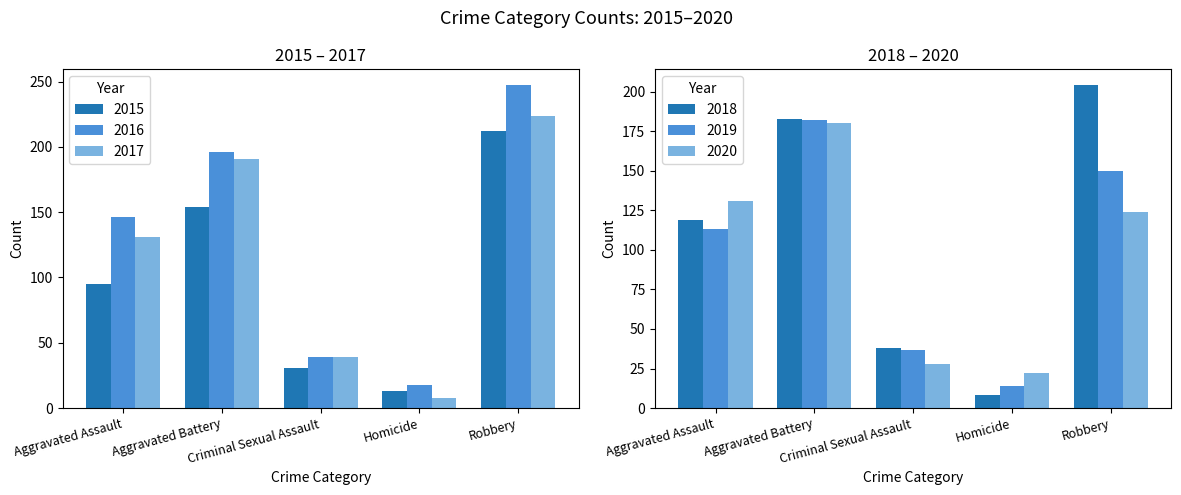

Reading left to right, what are all the values shown in this chart?

2015: Aggravated Assault=95	Aggravated Battery=154	Criminal Sexual Assault=31	Homicide=13	Robbery=212
2016: Aggravated Assault=146	Aggravated Battery=196	Criminal Sexual Assault=39	Homicide=18	Robbery=247
2017: Aggravated Assault=131	Aggravated Battery=191	Criminal Sexual Assault=39	Homicide=8	Robbery=224
2018: Aggravated Assault=119	Aggravated Battery=183	Criminal Sexual Assault=38	Homicide=8	Robbery=204
2019: Aggravated Assault=113	Aggravated Battery=182	Criminal Sexual Assault=37	Homicide=14	Robbery=150
2020: Aggravated Assault=131	Aggravated Battery=180	Criminal Sexual Assault=28	Homicide=22	Robbery=124